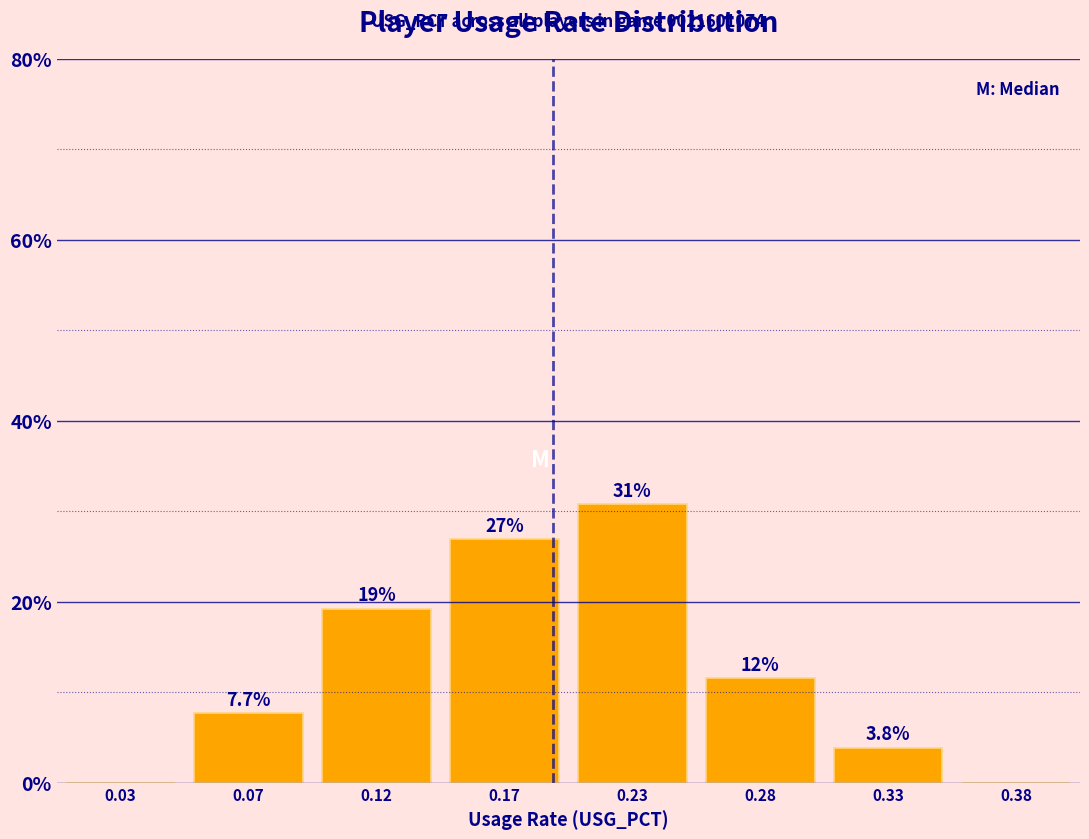

Reading left to right, what are all the values shown in this chart?

0.03=0.0	0.07=7.7	0.12=19.2	0.17=26.9	0.23=30.8	0.28=11.5	0.33=3.8	0.38=0.0